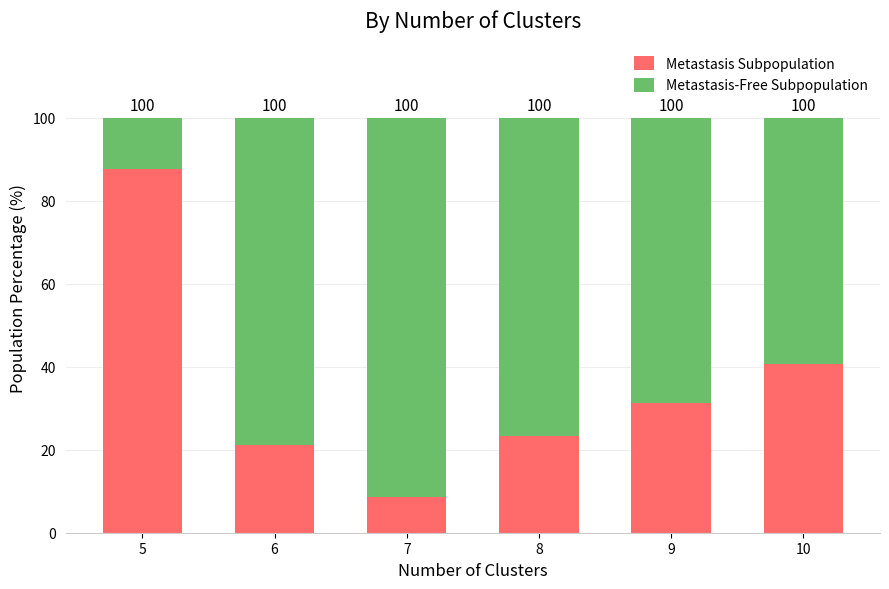

What is the value of the Metastasis Subpopulation bar at the 6th from the left?

40.7